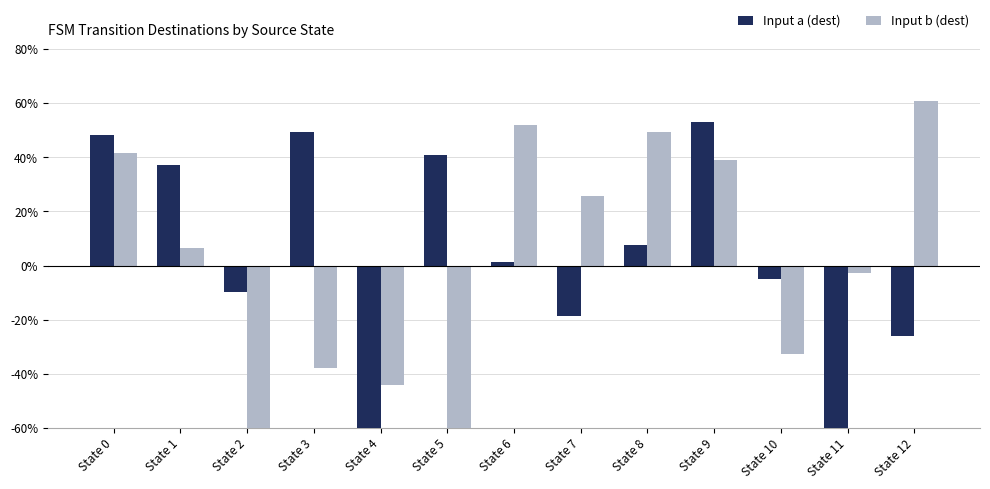

What is the value of the Input b (dest) bar at the 6th from the left?

-67.6